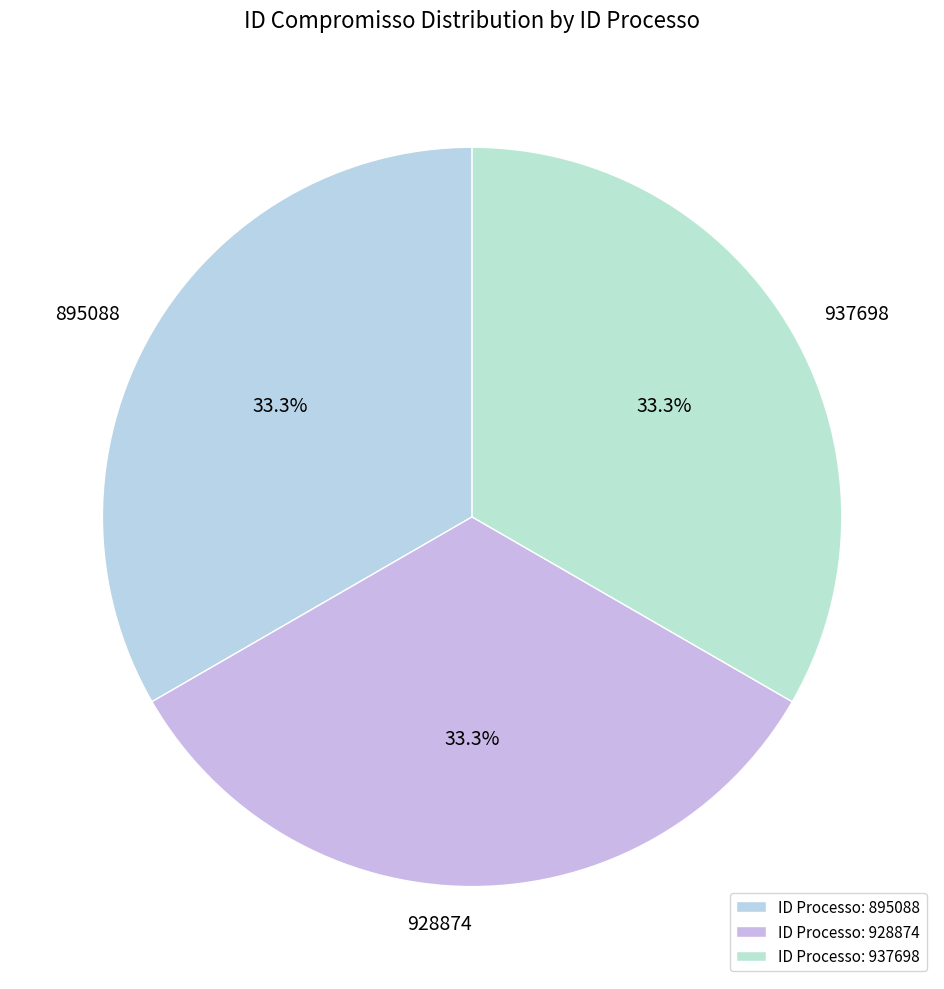

Does any single category account for the majority?

No